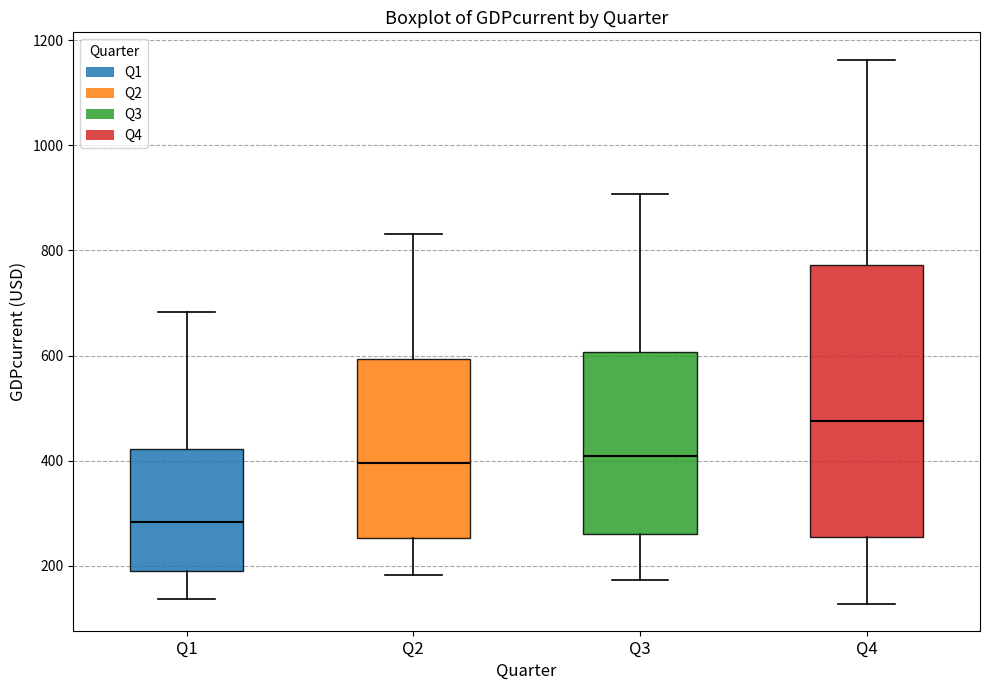

Reading left to right, transcribe this box plot: for each box, give where its median line is, the range the box spans, and where its two whiskers end, as read against the y-axis. The values are not printed on the chart, so give them approximately, as read against the axis.

Q1: median 280, box 200 to 420, whiskers 140 to 680
Q2: median 400, box 260 to 600, whiskers 180 to 840
Q3: median 400, box 260 to 600, whiskers 180 to 900
Q4: median 480, box 260 to 780, whiskers 120 to 1160